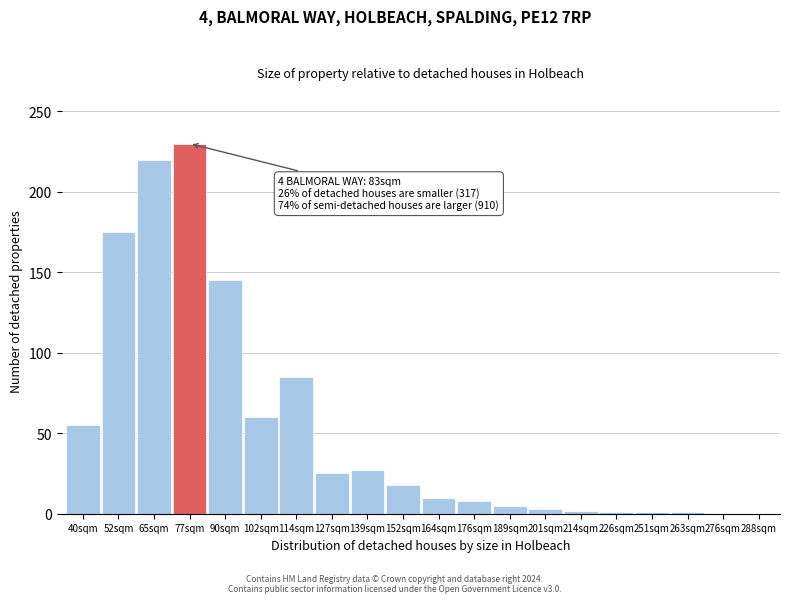

Approximately how many times larger is the value at 90sqm compared to 176sqm?

18.1